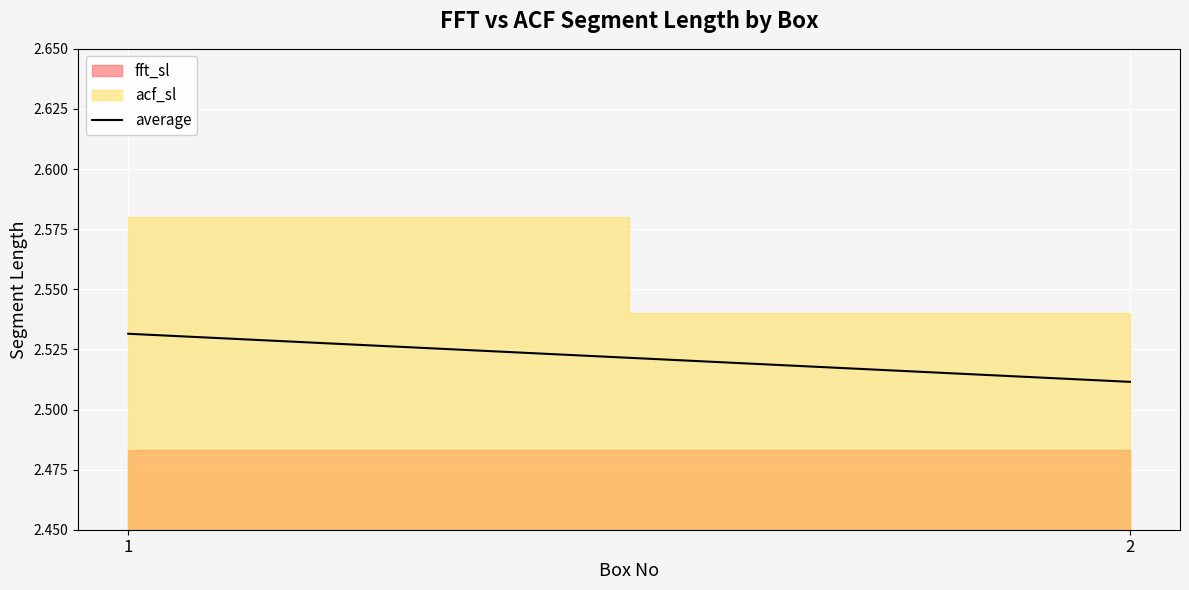

At which category does the chart reach its minimum across all series?

2